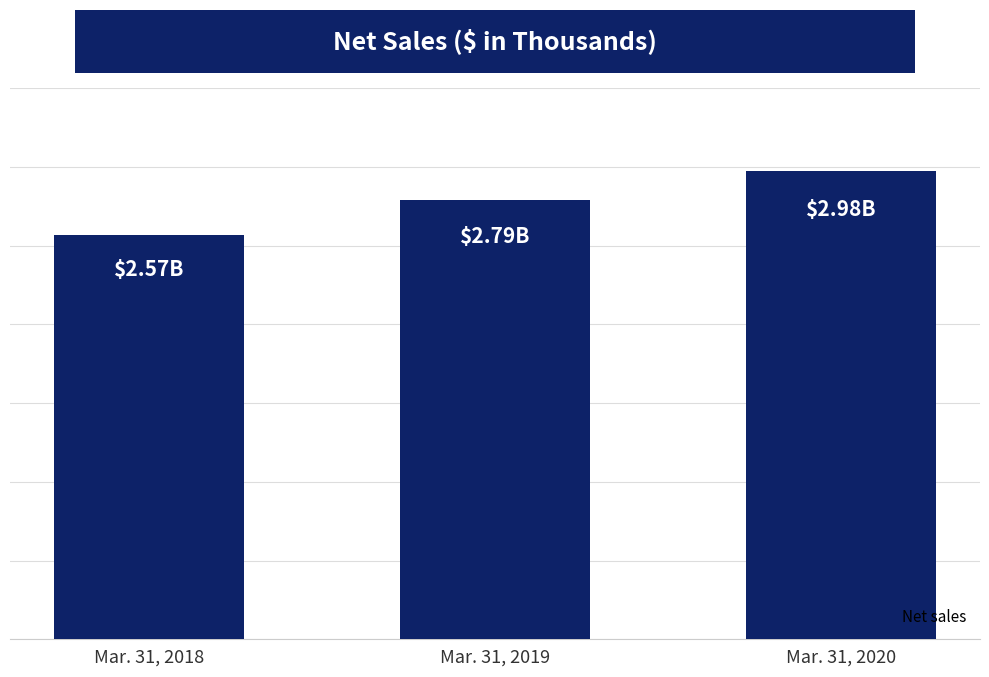

Where is the data nearest to the value 2771357?

Mar. 31, 2019